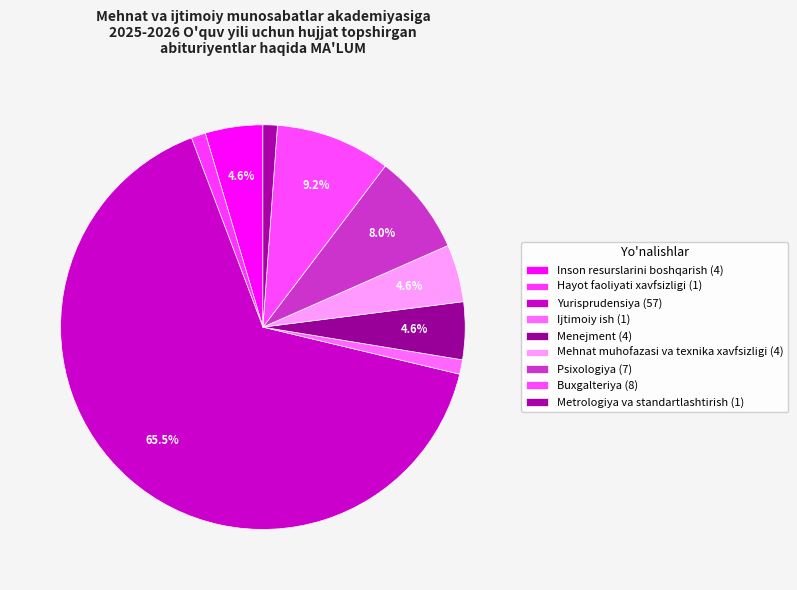

How many slices are in this pie chart?

9